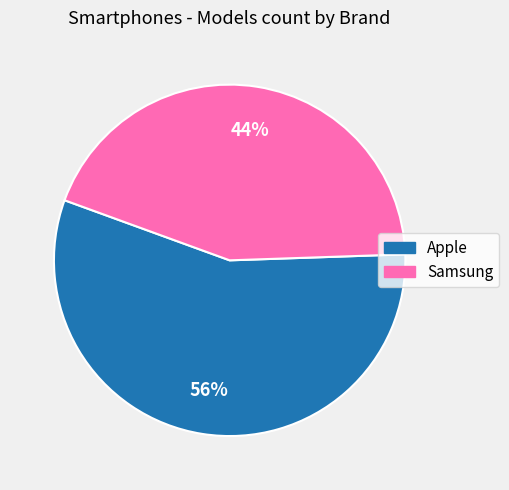

How many slices are in this pie chart?

2